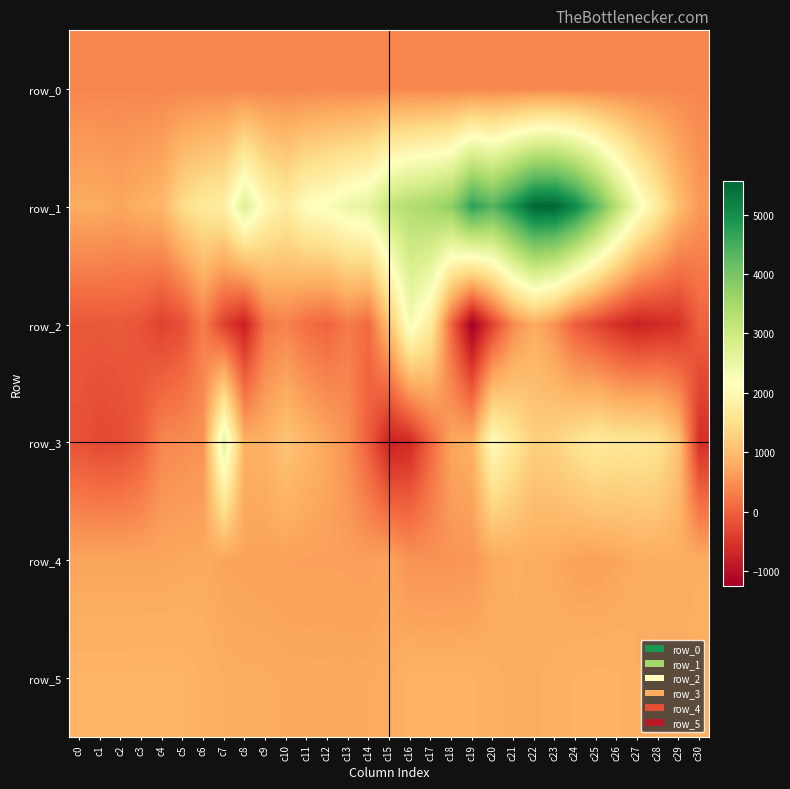

The row_1 series shows 3565.4 at c14. True or false?

False